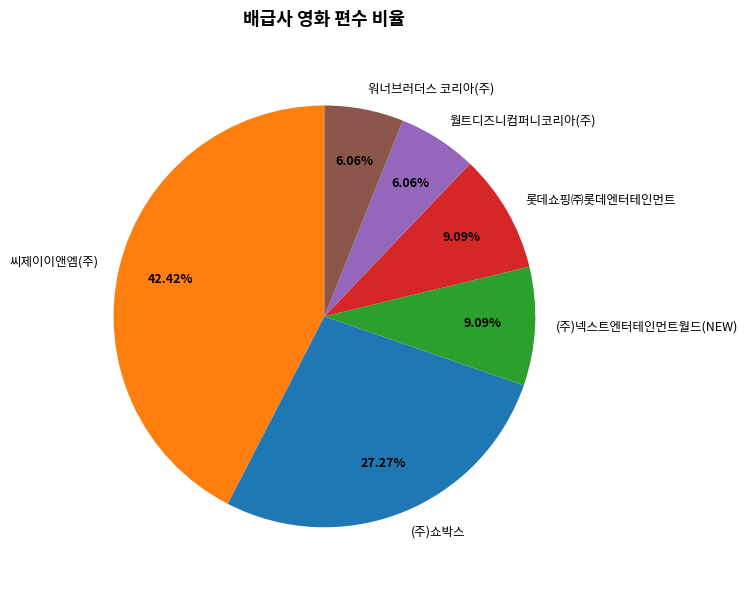

Which slice is the largest?

씨제이이앤엠(주)